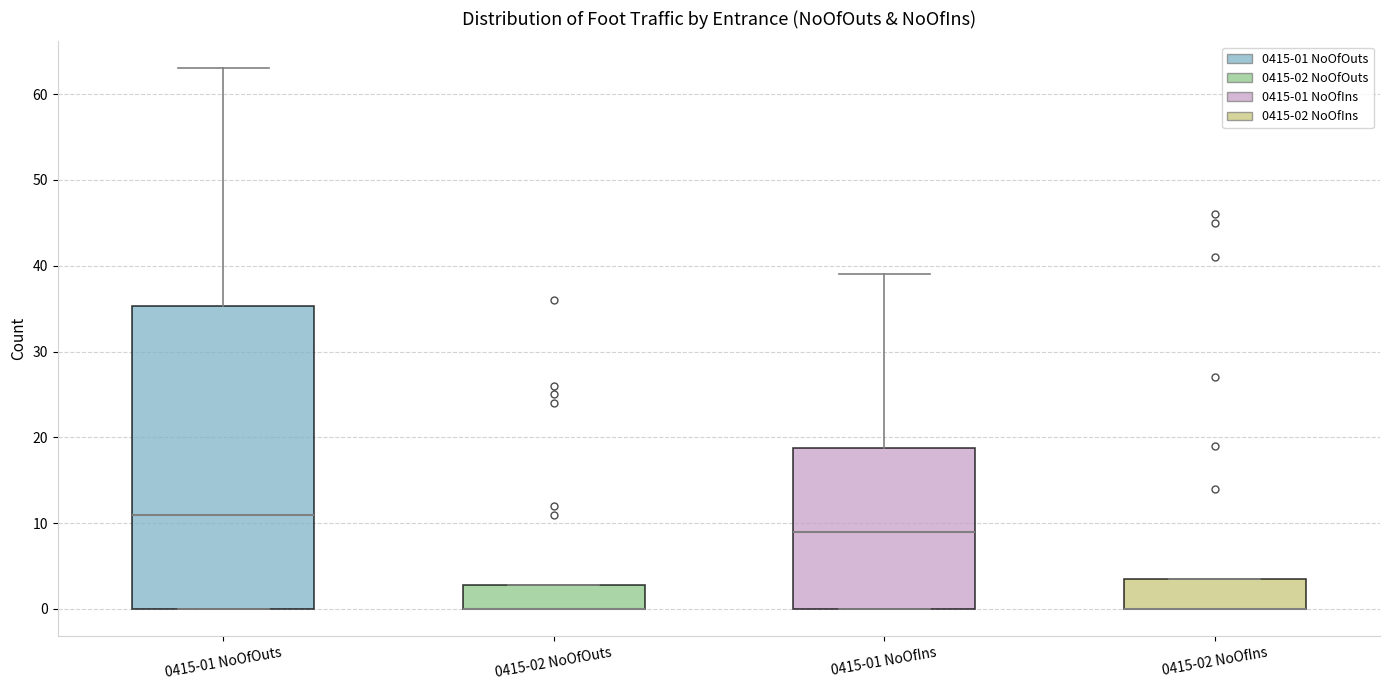

Where is the upper edge of the box for 0415-02 NoOfOuts on the y-axis? The values are not printed on the chart, so give them approximately, as read against the axis.

3